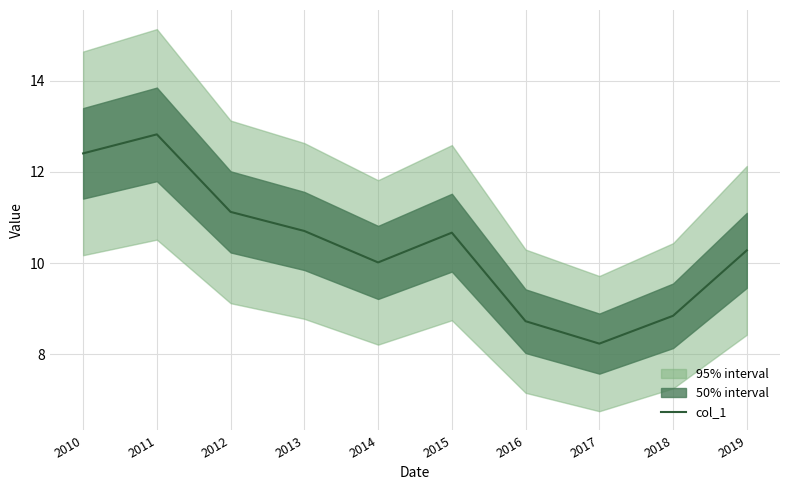

Reading left to right, list all the values displayed in this chart.

12.4	12.8	11.1	10.7	10.0	10.7	8.7	8.2	8.8	10.3